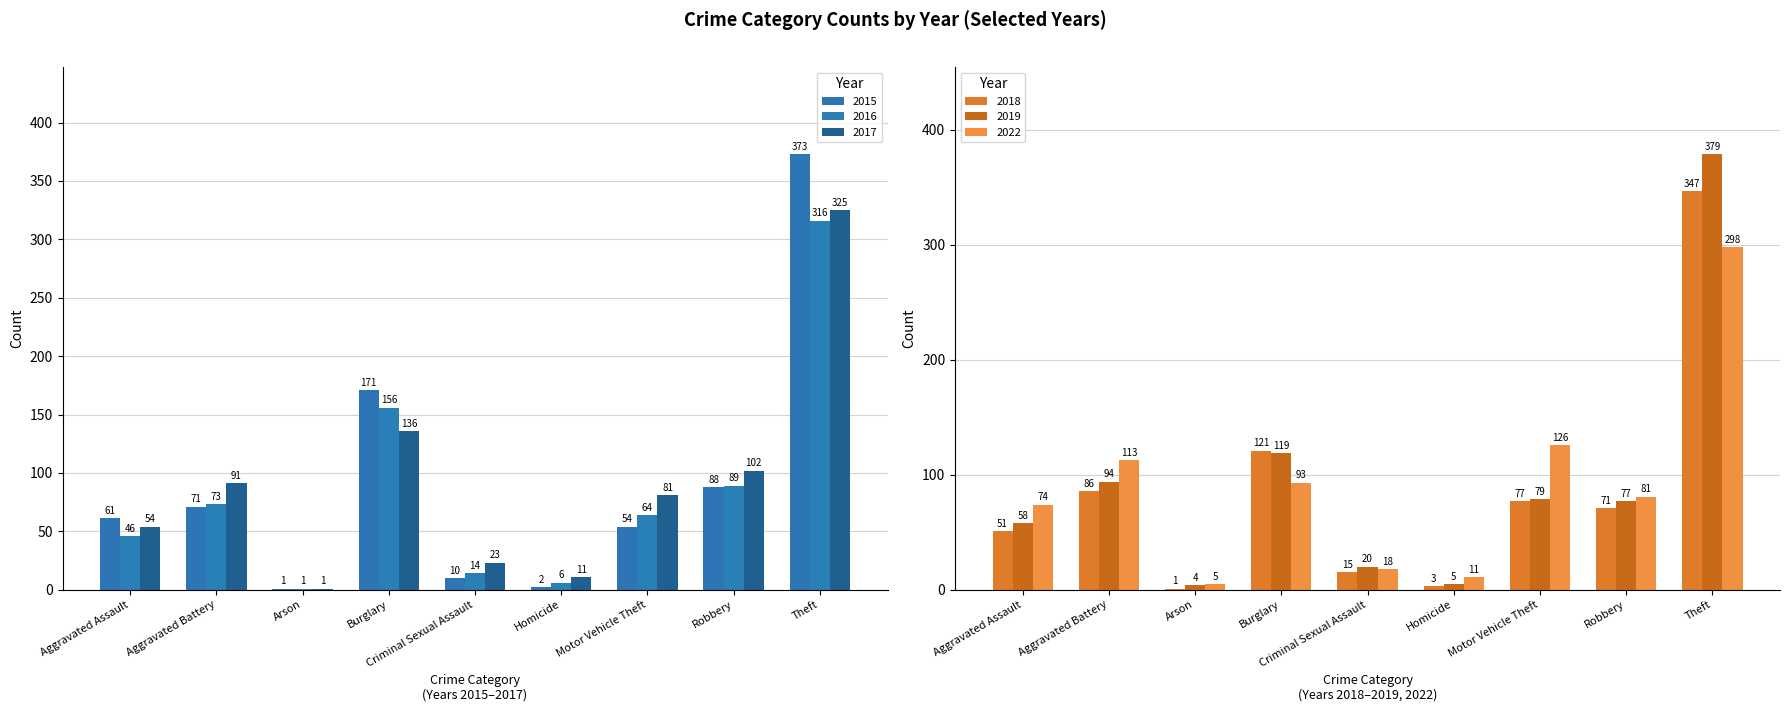

Which has a higher value, Motor Vehicle Theft or Aggravated Assault?

Aggravated Assault